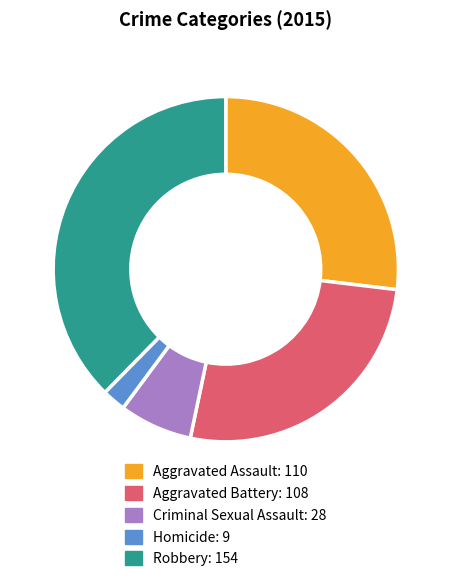

Which category has the smallest portion of the pie?

Homicide